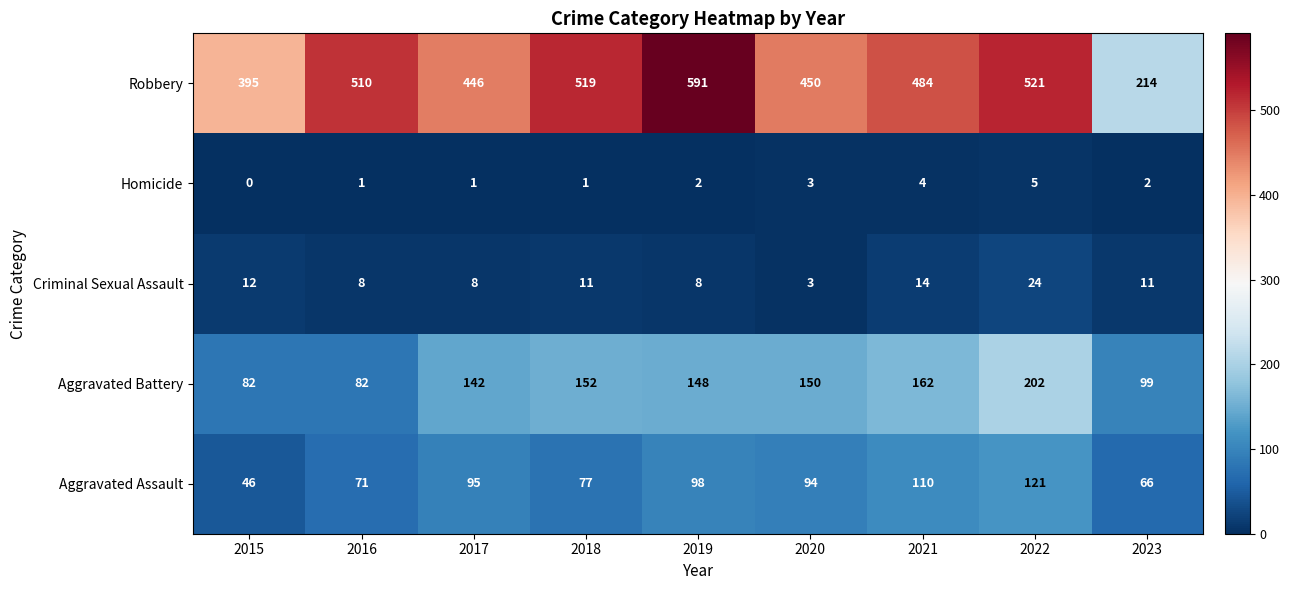

Rank the series by their maximum value, from lowest to highest.

Homicide, Criminal Sexual Assault, Aggravated Assault, Aggravated Battery, Robbery